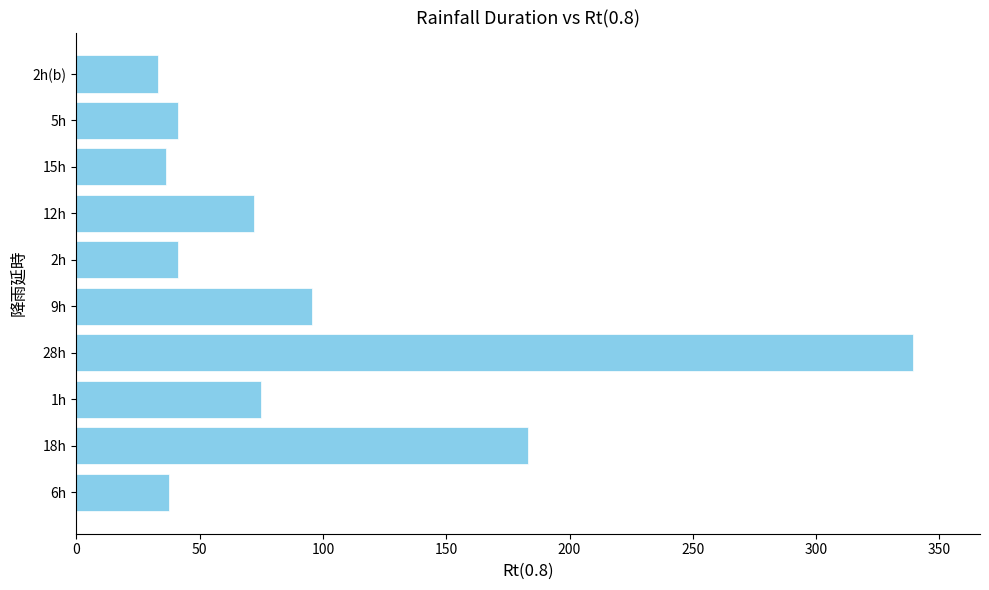

What is the ratio of the value at 9h to the value at 5h?

2.3